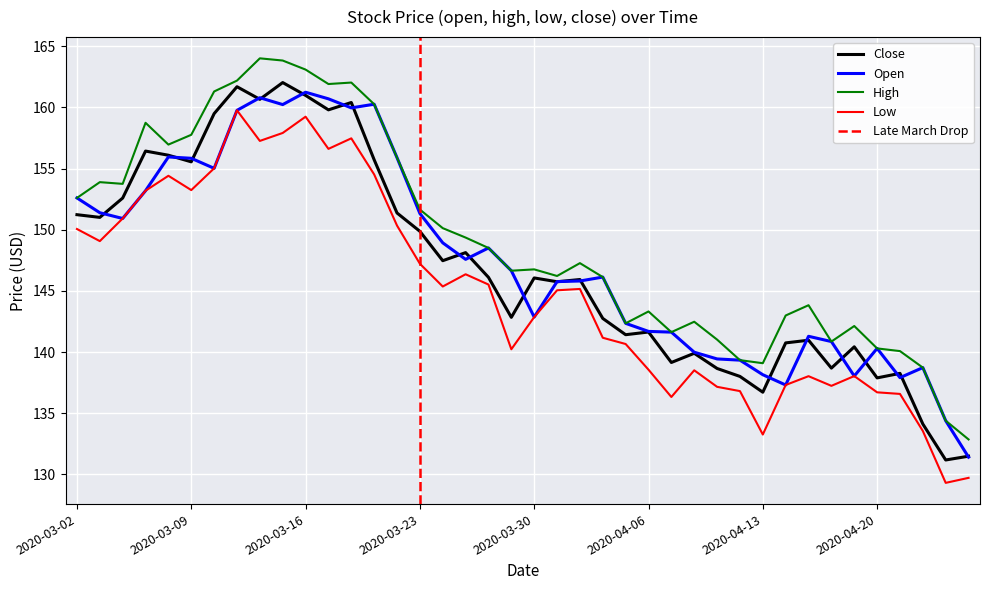

Is the value of open at 2020-03-27 greater than the value of high at 2020-03-25?

No